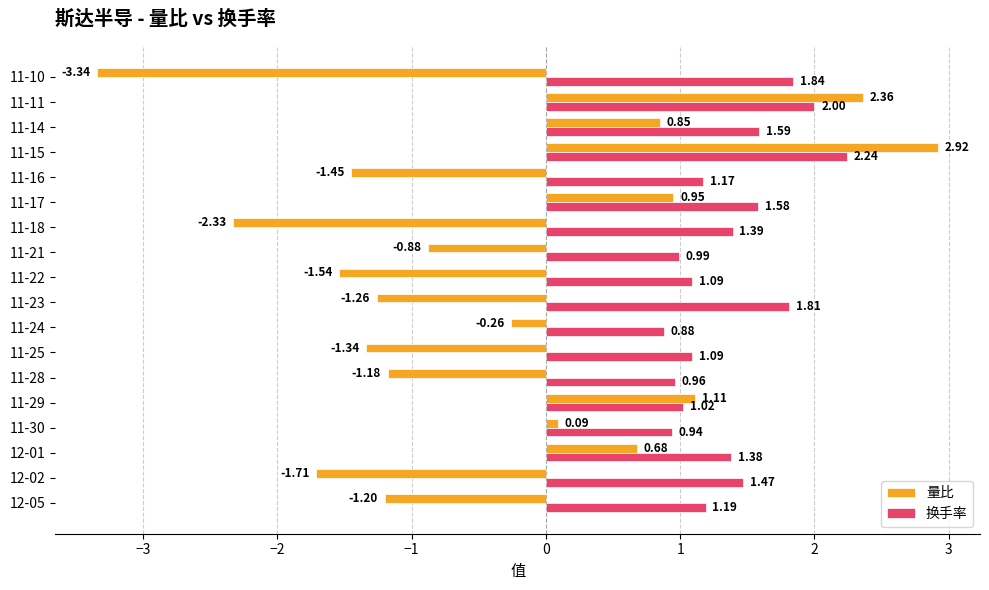

What is the total value across all series at 11-17?

2.5